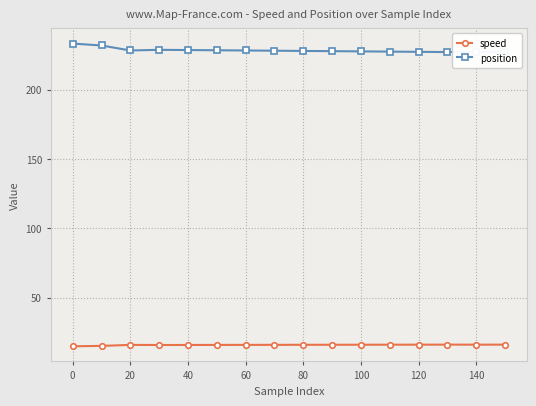

What is the sum of all position values?

3653.5